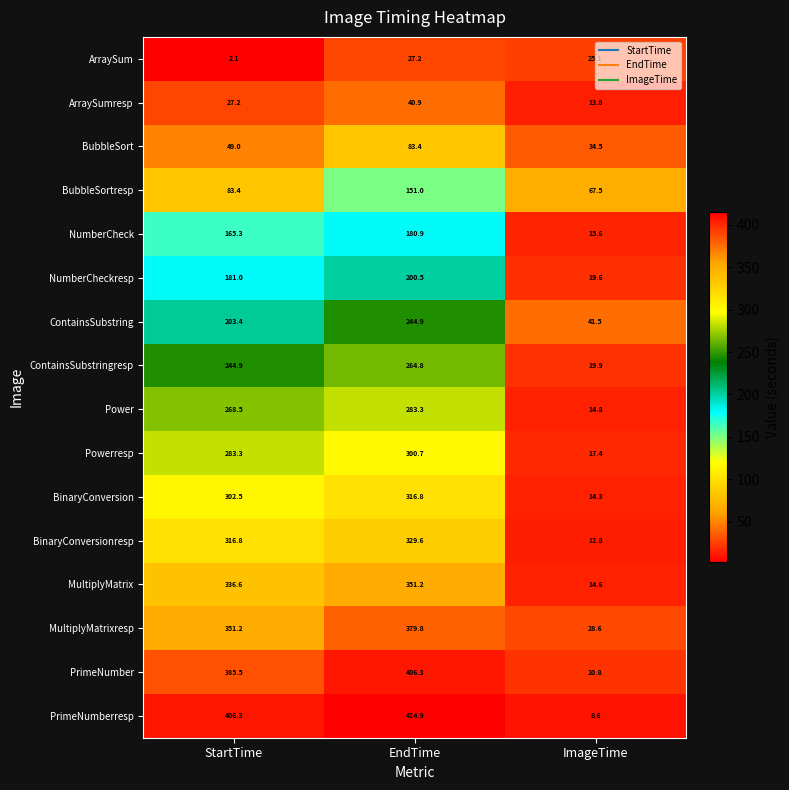

Which category has the highest value in the ContainsSubstring series?

EndTime